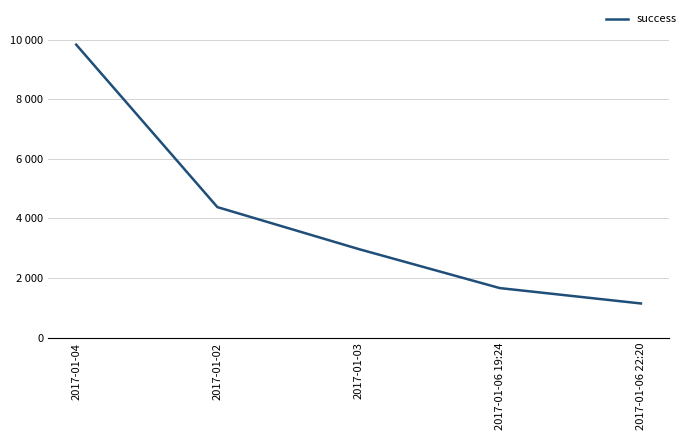

Does the chart display data point markers on the line(s)?

No